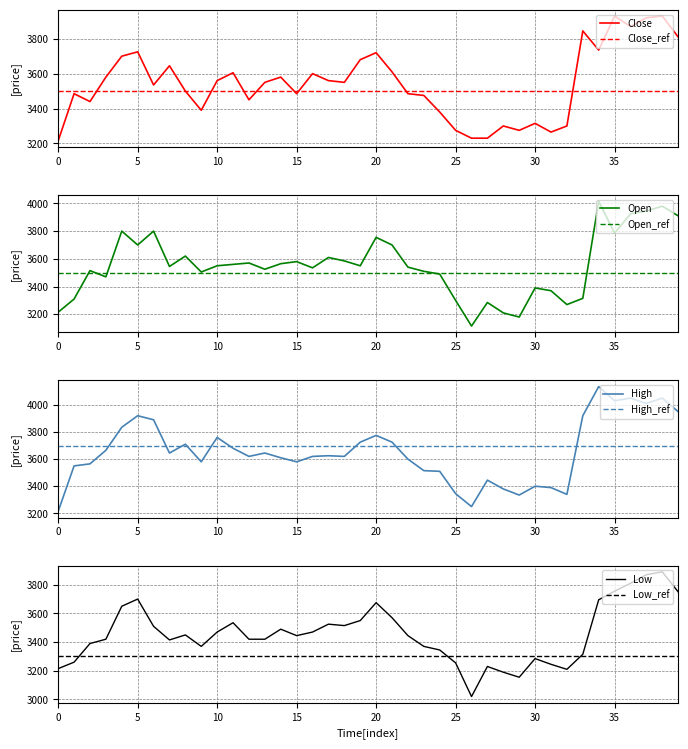

What is the lowest value of the Close series?

3215